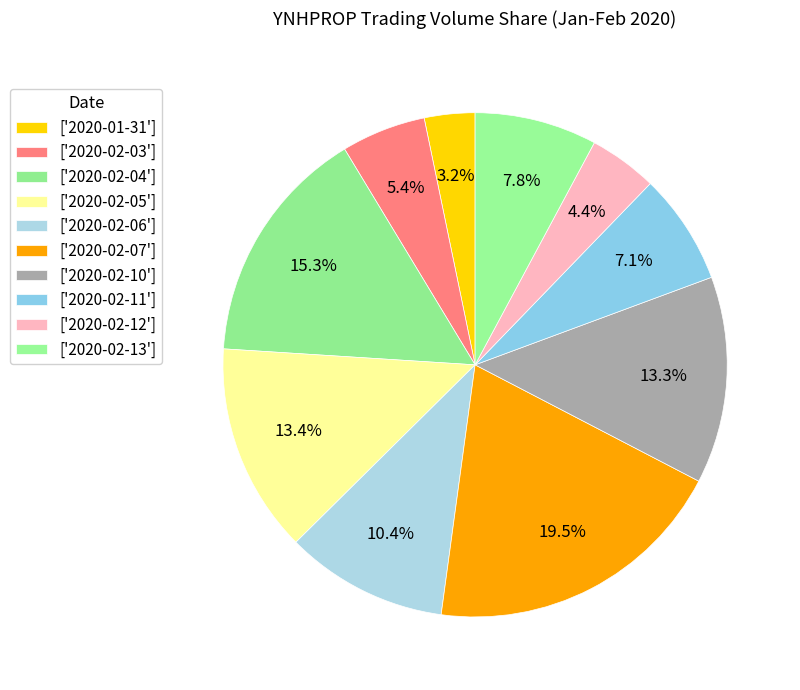

Which category has the biggest portion of the pie?

2020-02-07